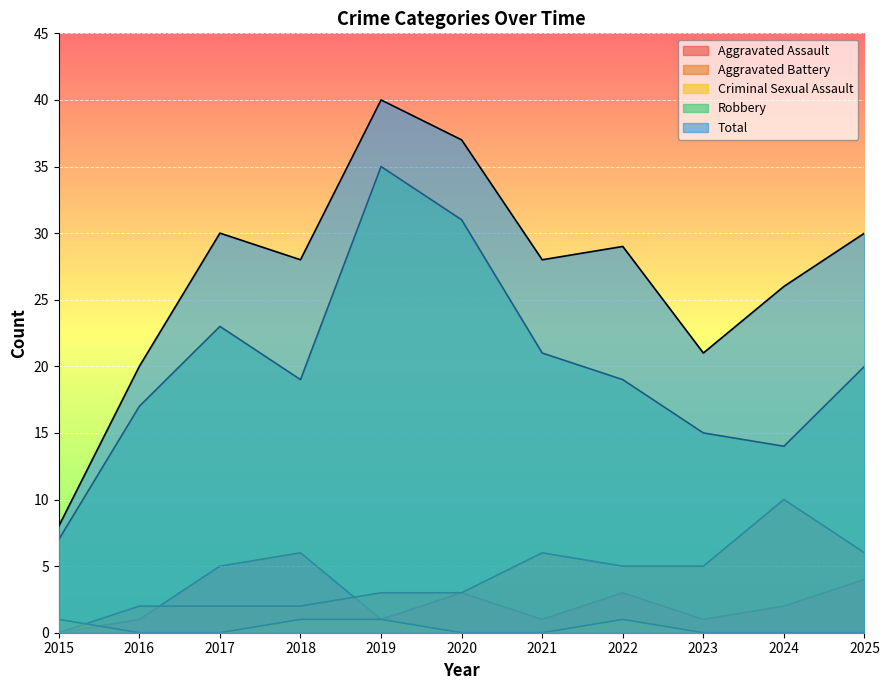

True or false: Criminal Sexual Assault and Total cross at least once.

False